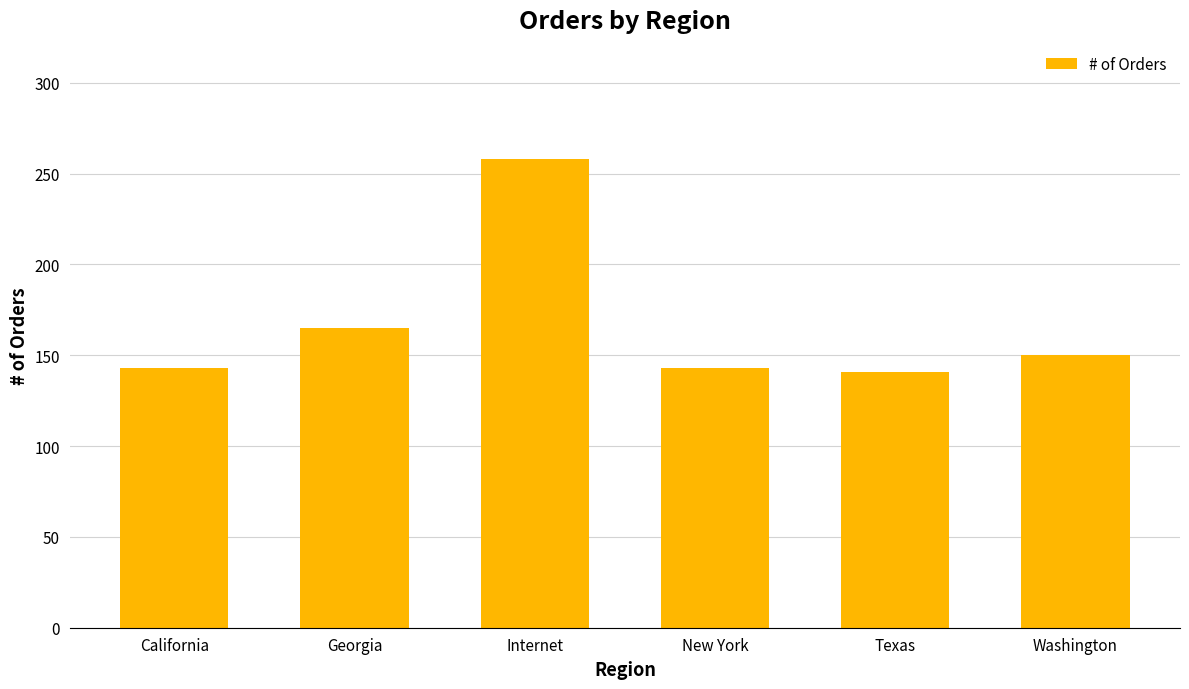

Which label corresponds to the largest value in the chart?

Internet